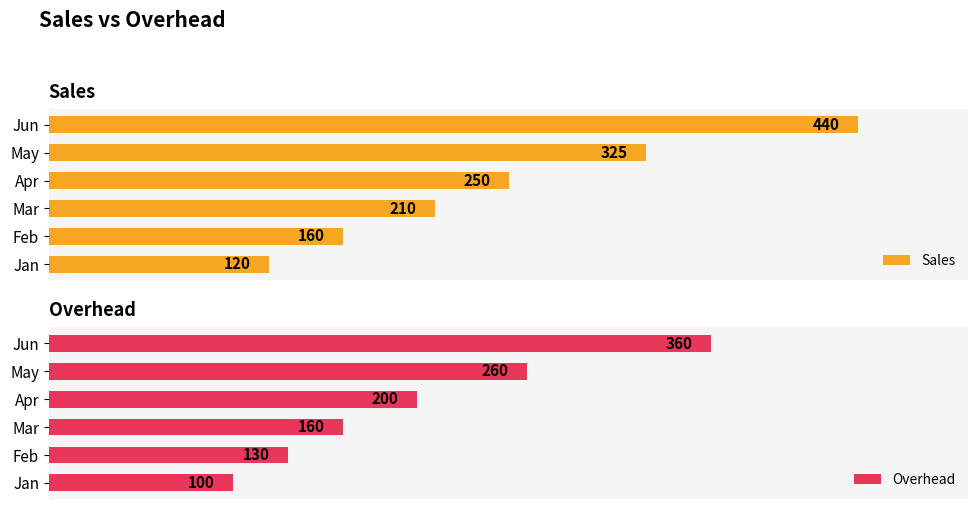

How many data points in Overhead are above 200?

2